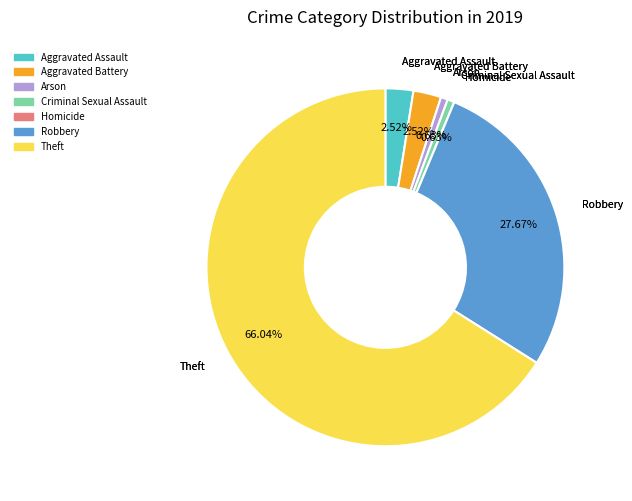

To the nearest percent, what is the average slice percentage?

14%